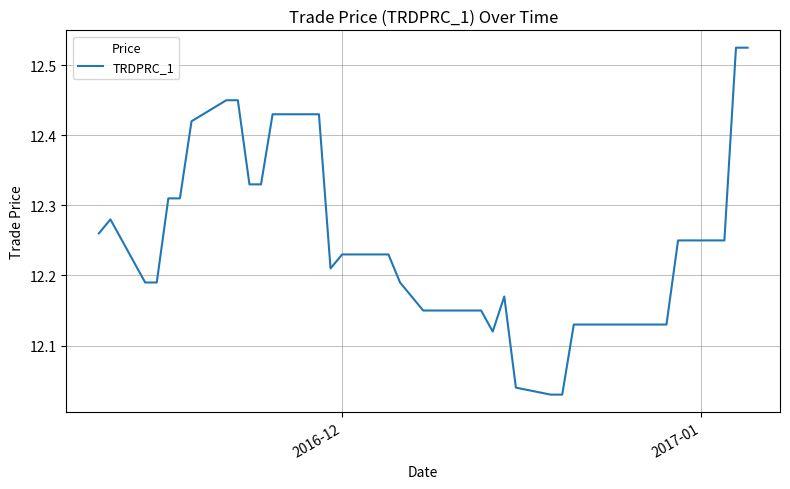

Does the chart have visible grid lines?

Yes